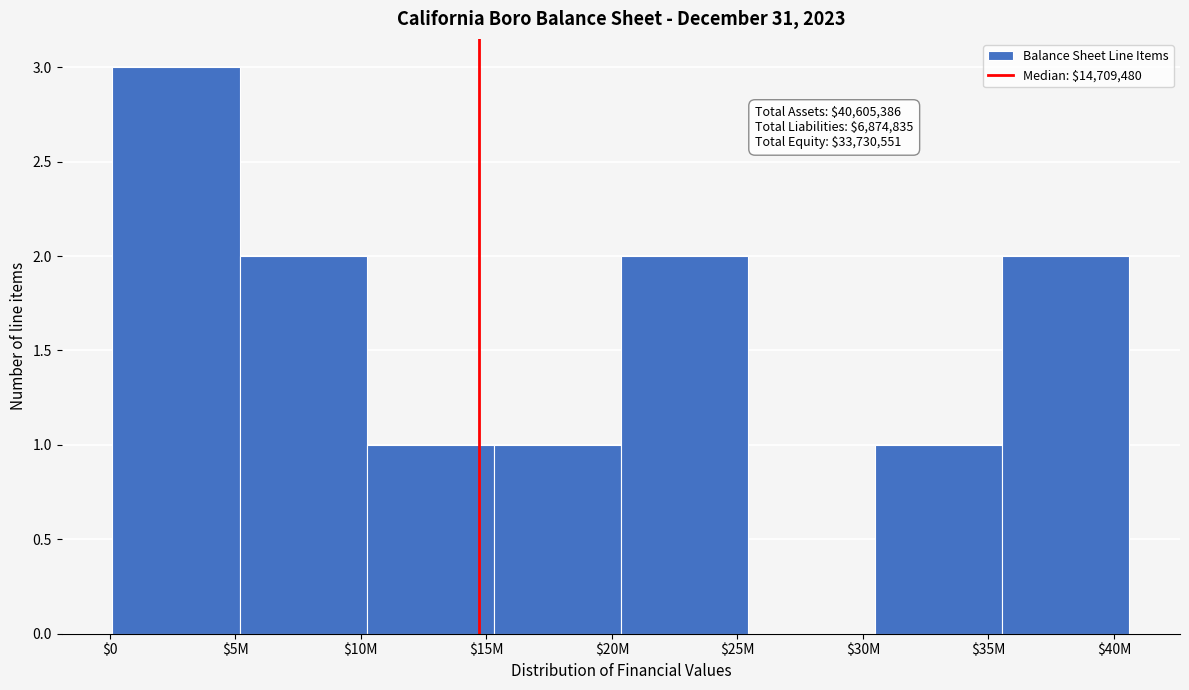

Which label corresponds to the largest value in the chart?

$5M